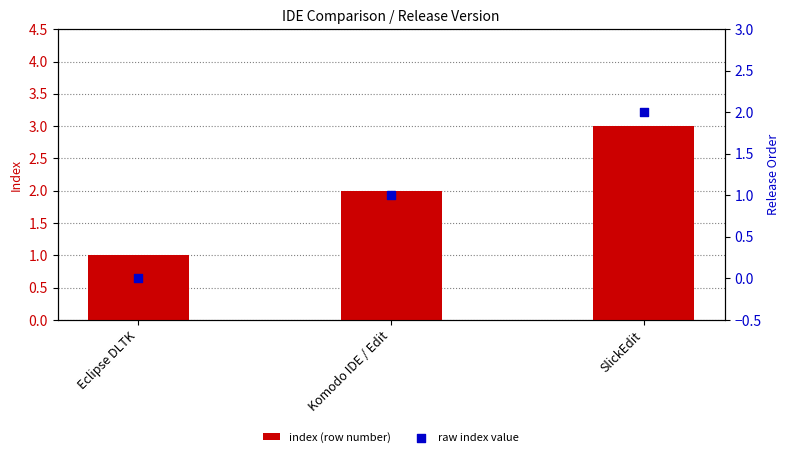

What is the total value across all series at Komodo IDE / Edit?

3